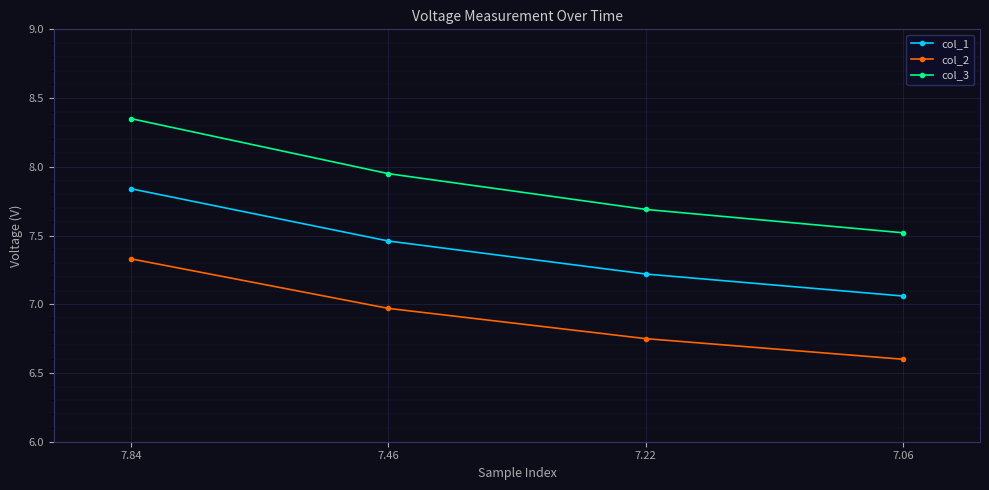

Does the chart display data point markers on the line(s)?

Yes